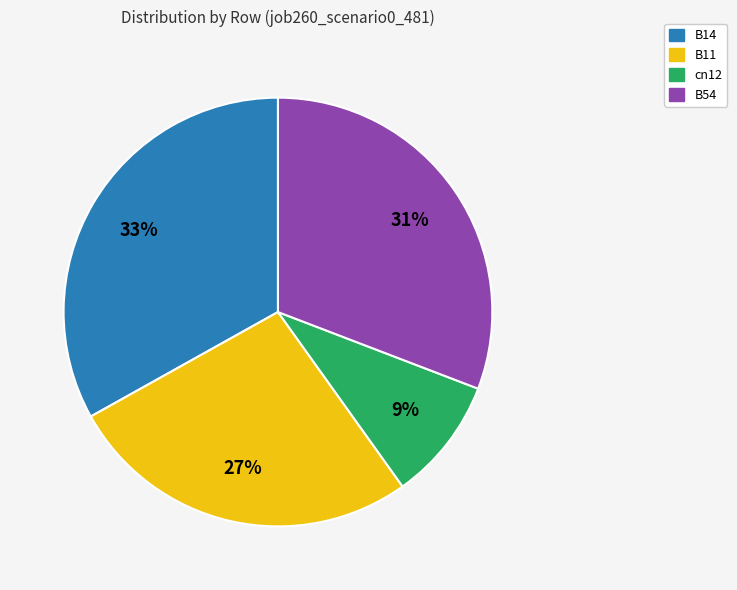

To the nearest percent, what is the average slice percentage?

25%